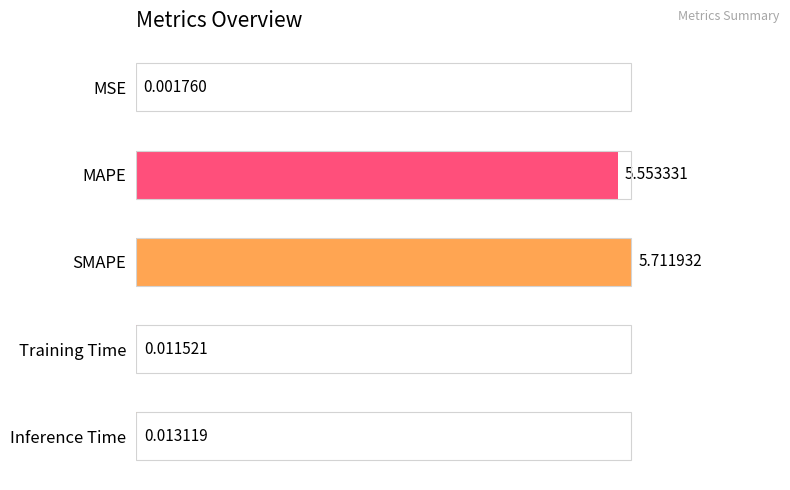

What is the change in value from MSE to MAPE?

+97.2